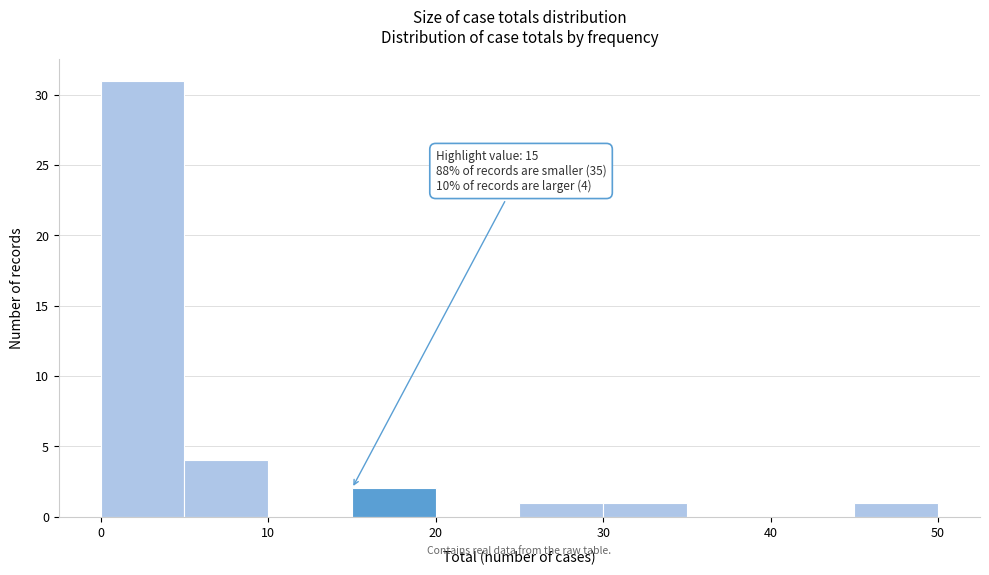

Over which range of the x-axis is the bar tallest?

0 to 5